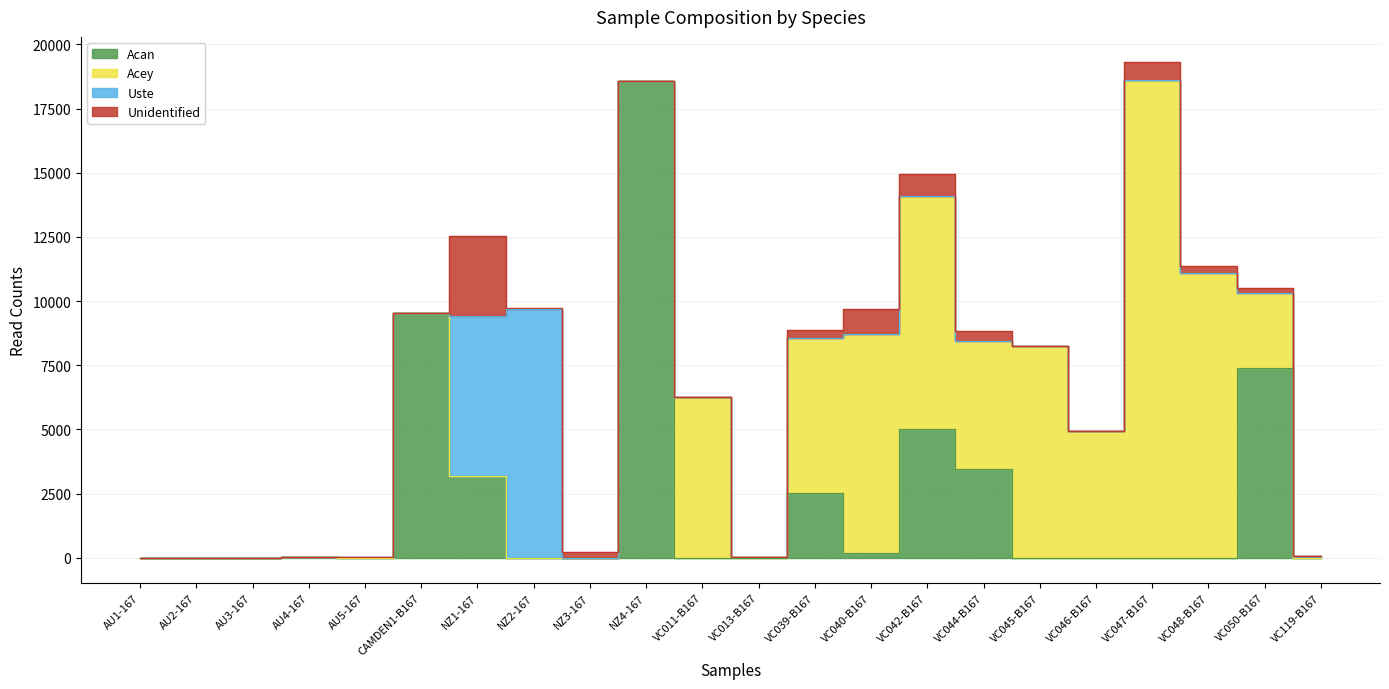

Rank the series by their maximum value, from highest to lowest.

Acey, Acan, Uste, Unidentified